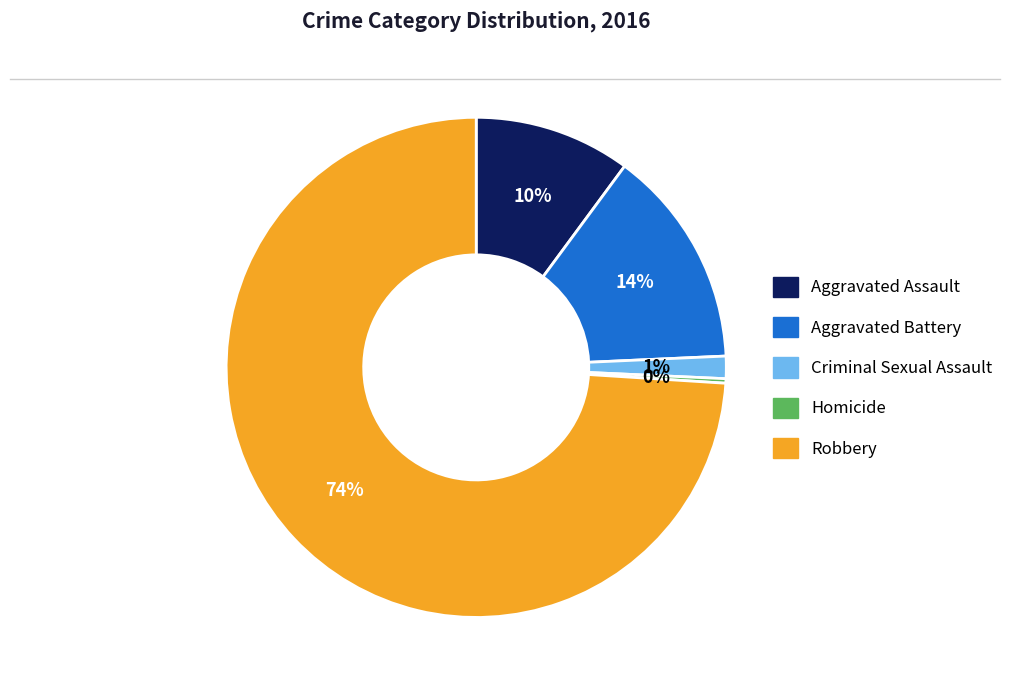

Which slice is the smallest?

Homicide